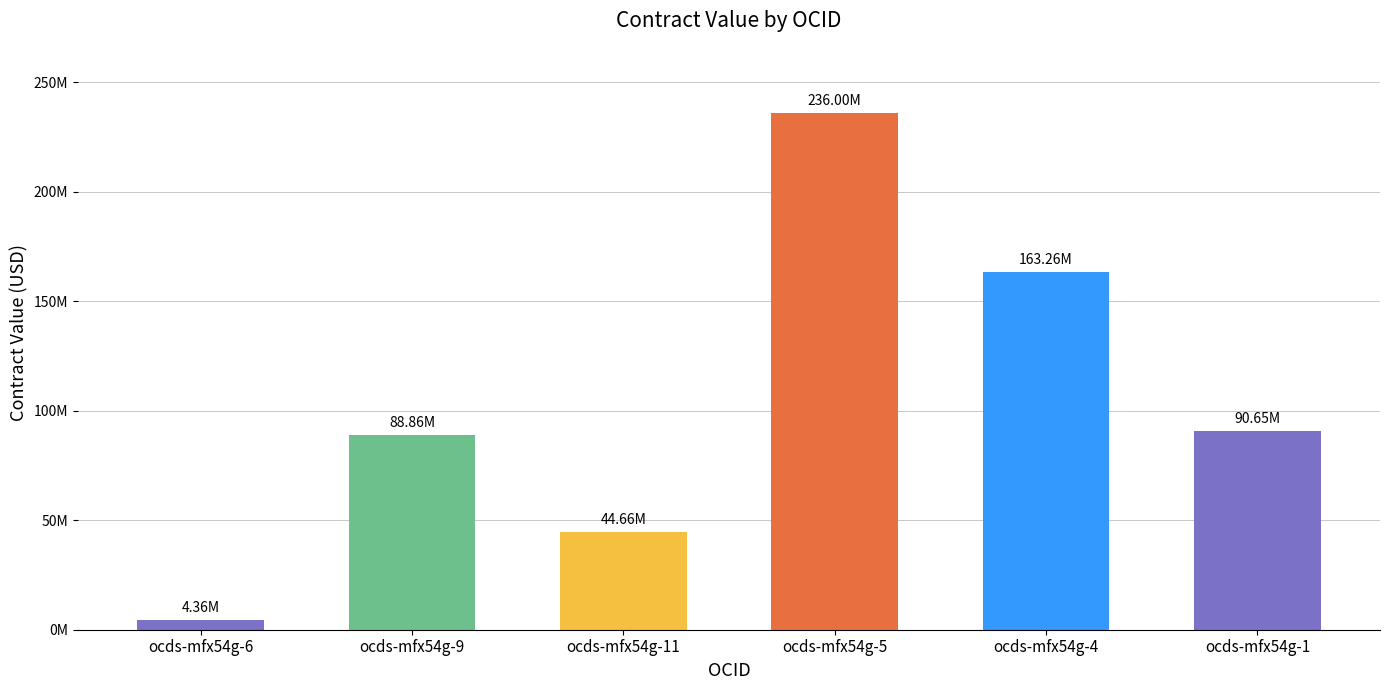

Between ocds-mfx54g-1 and ocds-mfx54g-9, which is larger?

ocds-mfx54g-1